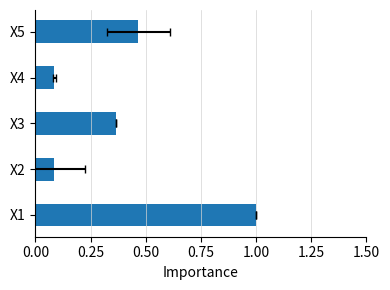

What is the maximum value shown in the chart?

1.0